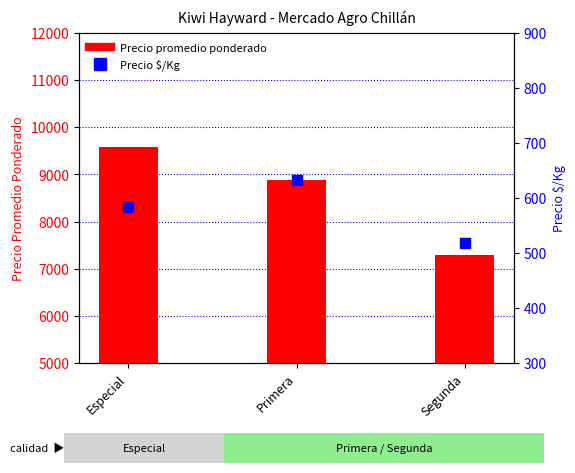

Which series contains the lowest Y value?

Precio $/Kg